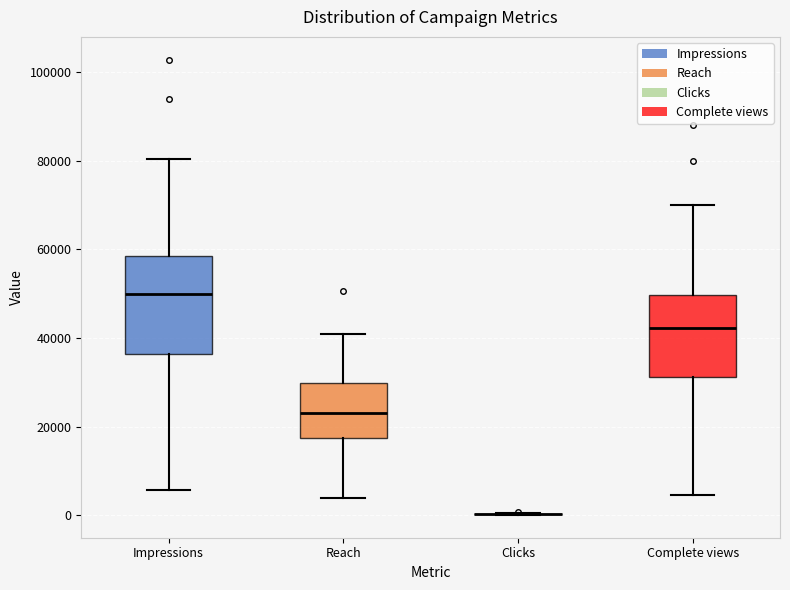

Reading left to right, transcribe this box plot: for each box, give where its median line is, the range the box spans, and where its two whiskers end, as read against the y-axis. The values are not printed on the chart, so give them approximately, as read against the axis.

Impressions: median 50000, box 36000 to 58000, whiskers 6000 to 80000
Reach: median 24000, box 18000 to 30000, whiskers 4000 to 40000
Clicks: box collapsed to a line at 0, whiskers 0 to 0
Complete views: median 42000, box 32000 to 50000, whiskers 4000 to 70000